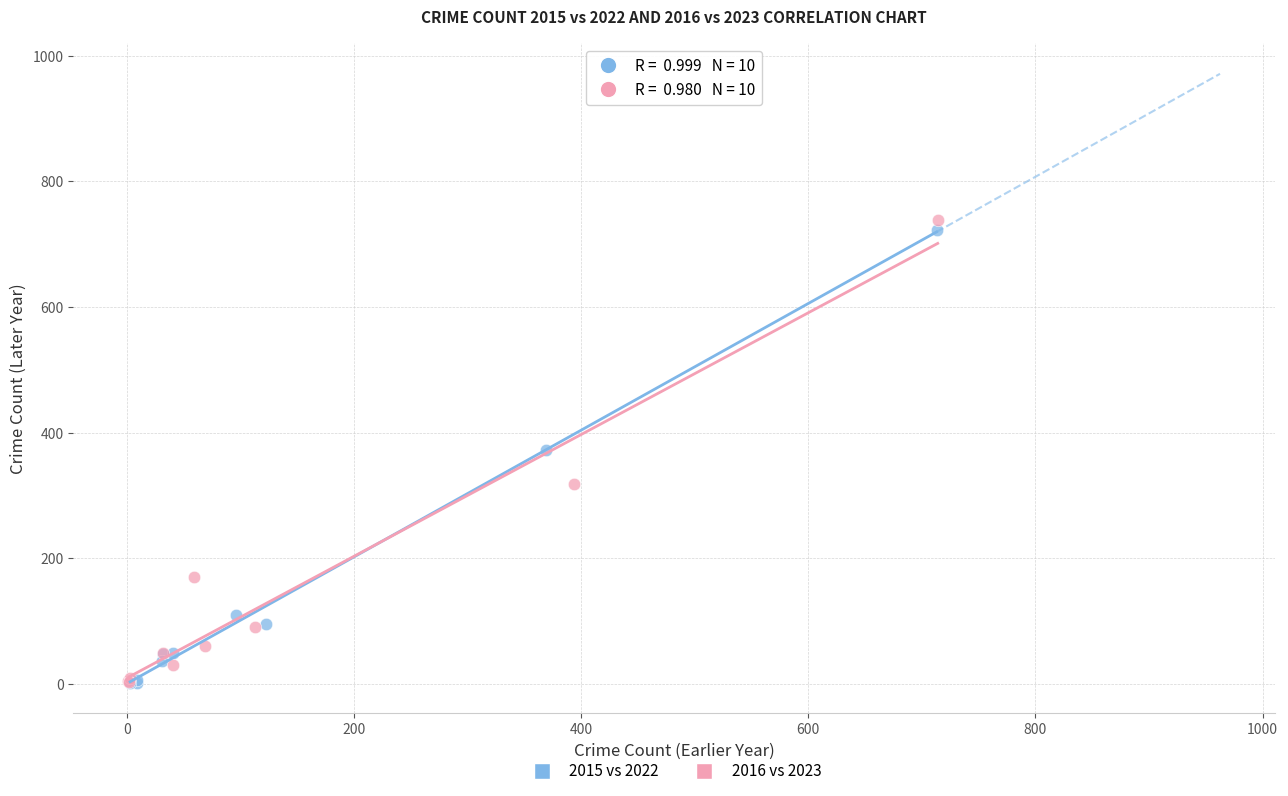

Which series has the widest spread of Y values?

2016 vs 2023